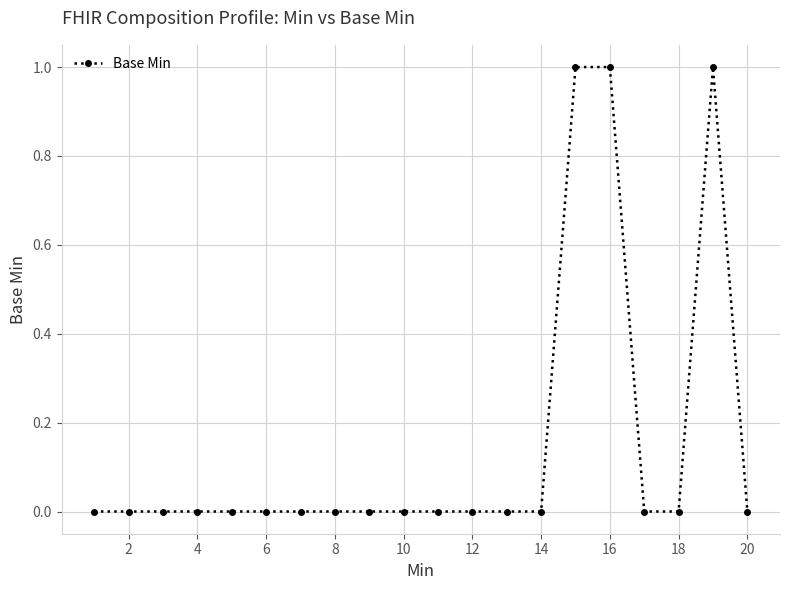

True or false: there are more than 0 points higher than both neighbors.

True